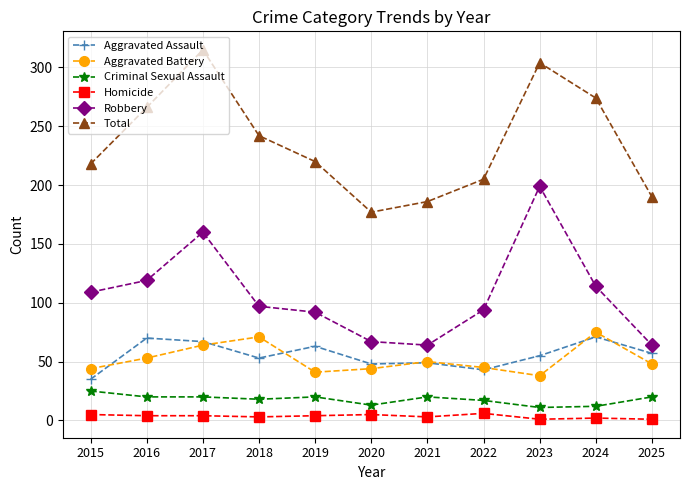

Which series changed the most between 2017 and 2021?

Total